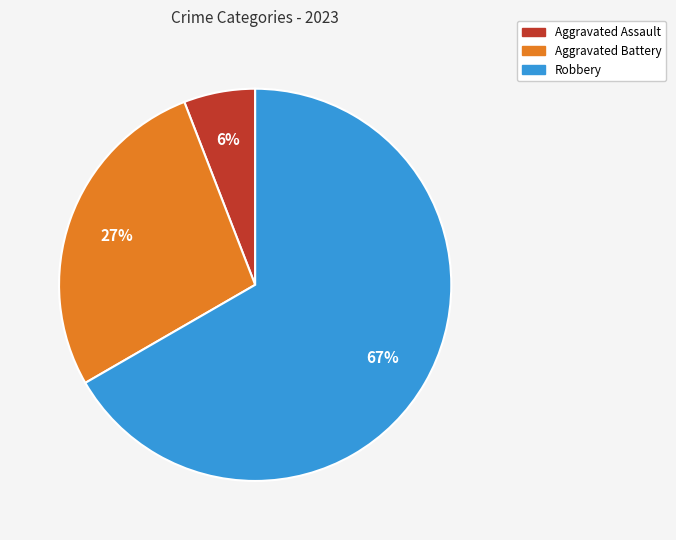

How many slices are in this pie chart?

3